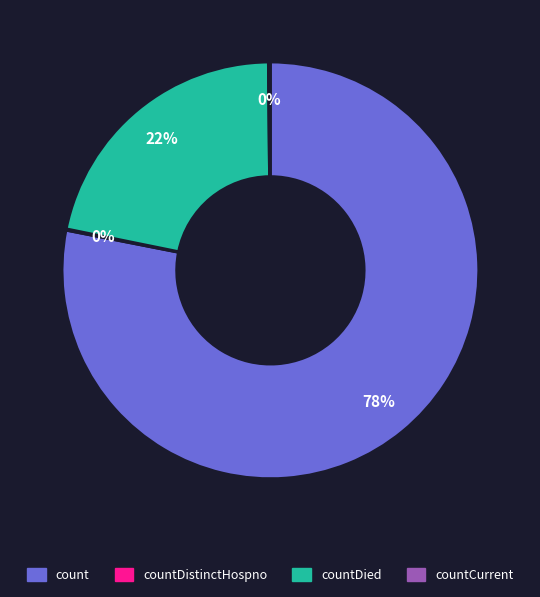

To the nearest percent, what is the average slice percentage?

25%